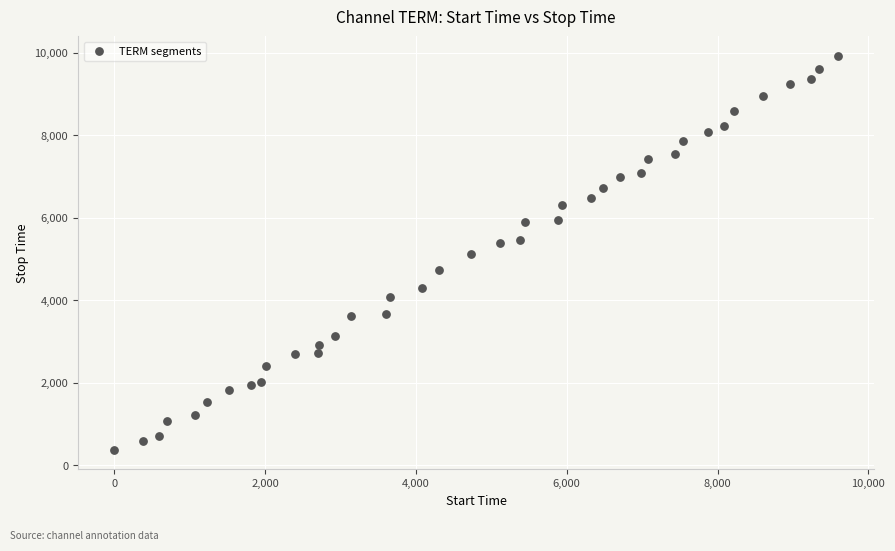

What is the range of Y values (max minus min)?

9537